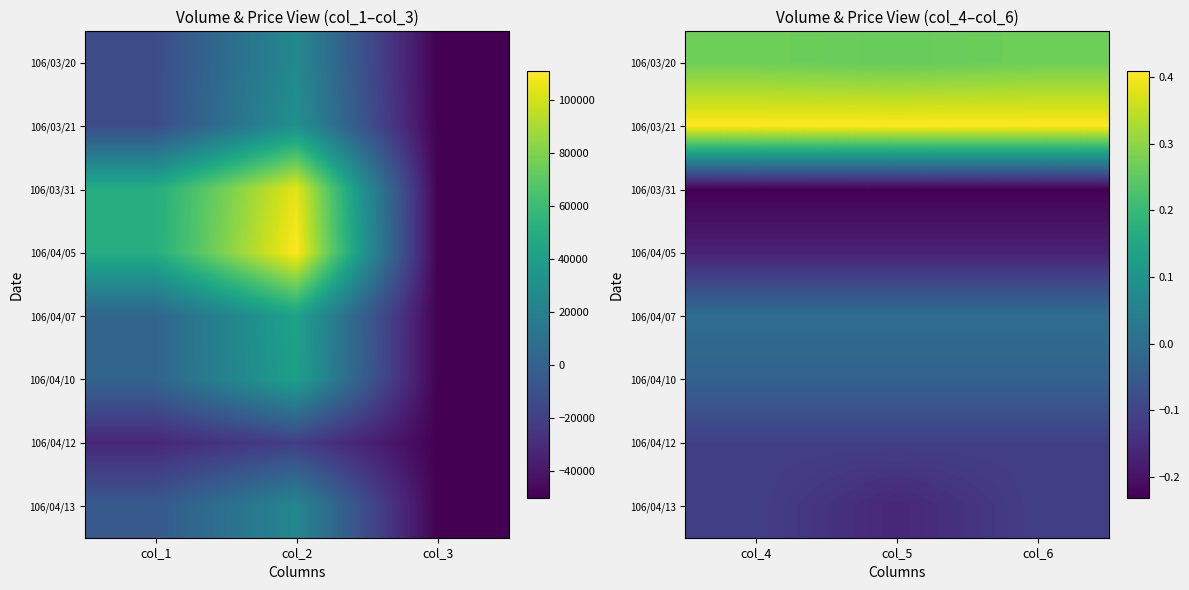

At how many categories does at least one series exceed 0?

3